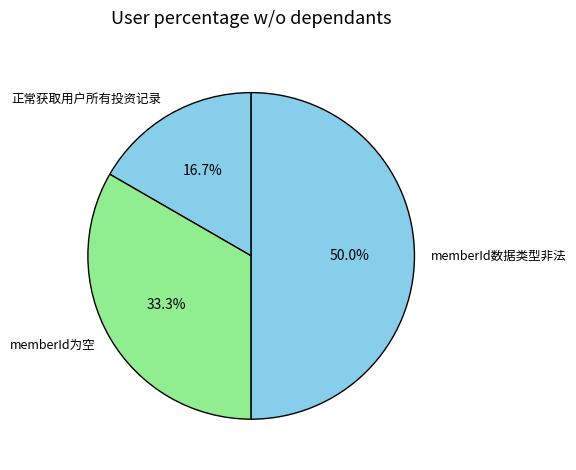

What percentage is NOT represented by 正常获取用户所有投资记录?

83.3%